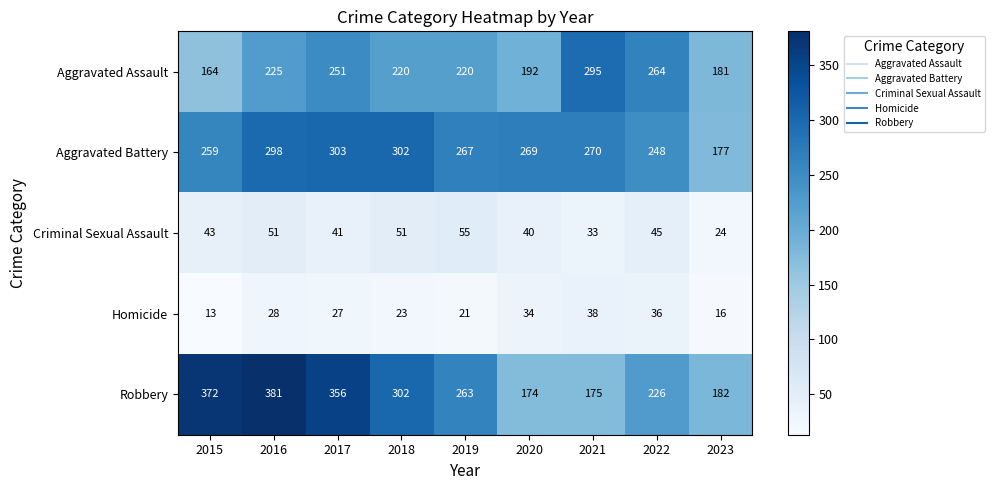

Which series has the widest spread of values?

Robbery